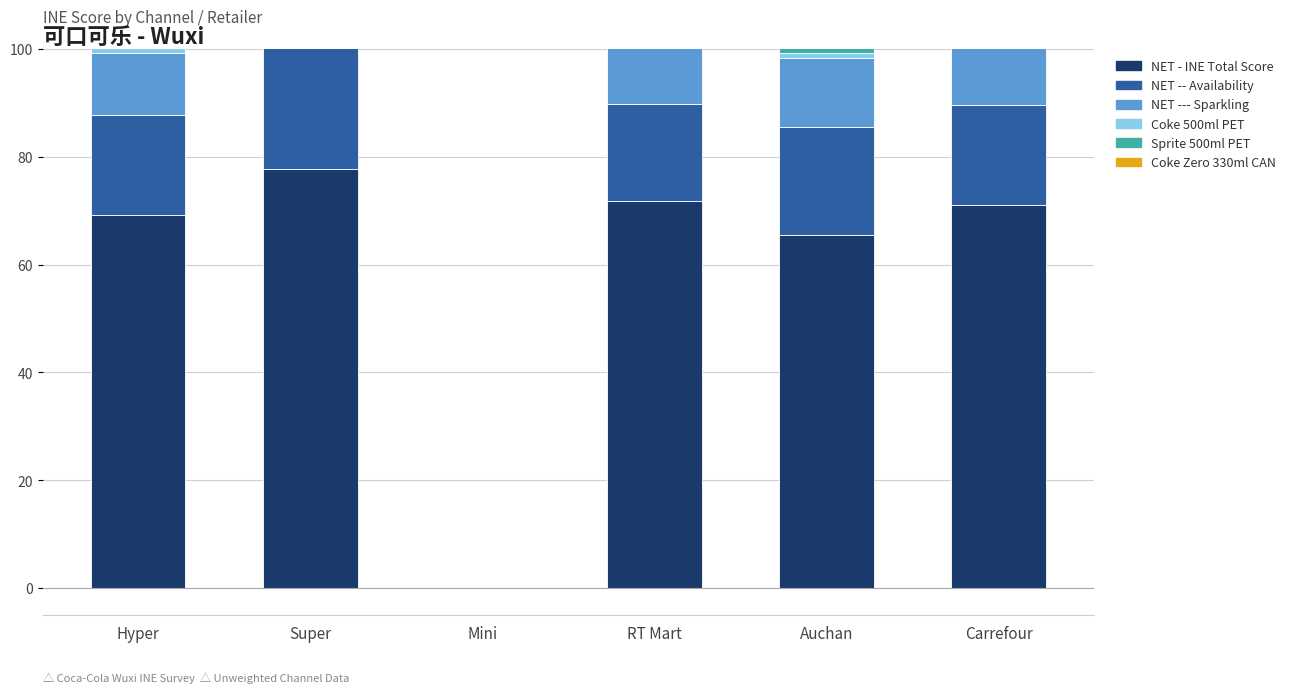

What position from the left is Hyper?

1